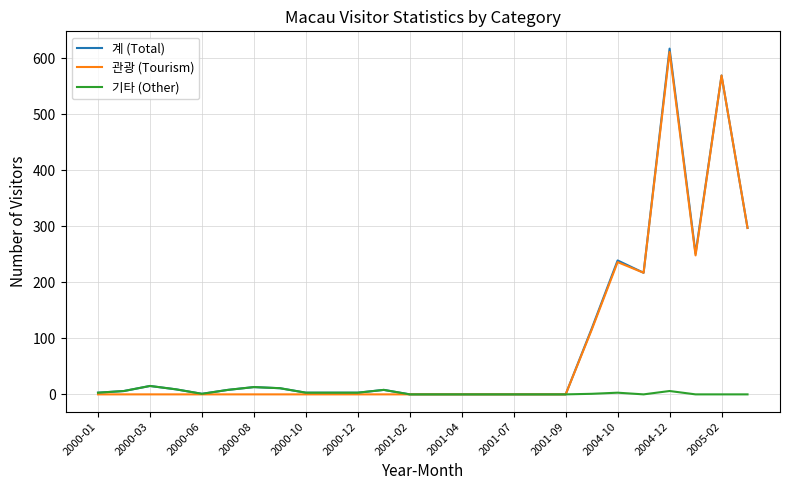

Which series has the largest range (max minus min)?

계 (Total)